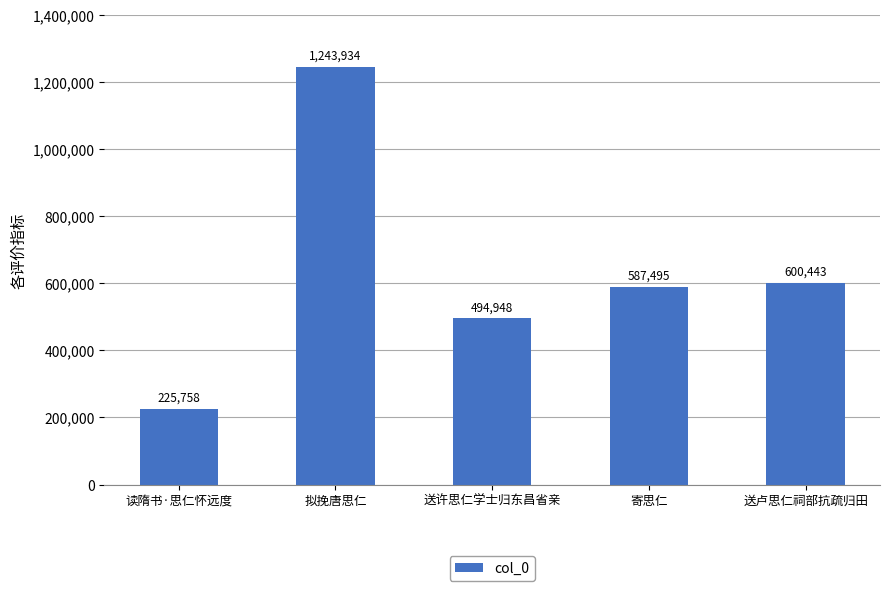

What is the label of the 3rd bar from the right?

送许思仁学士归东昌省亲